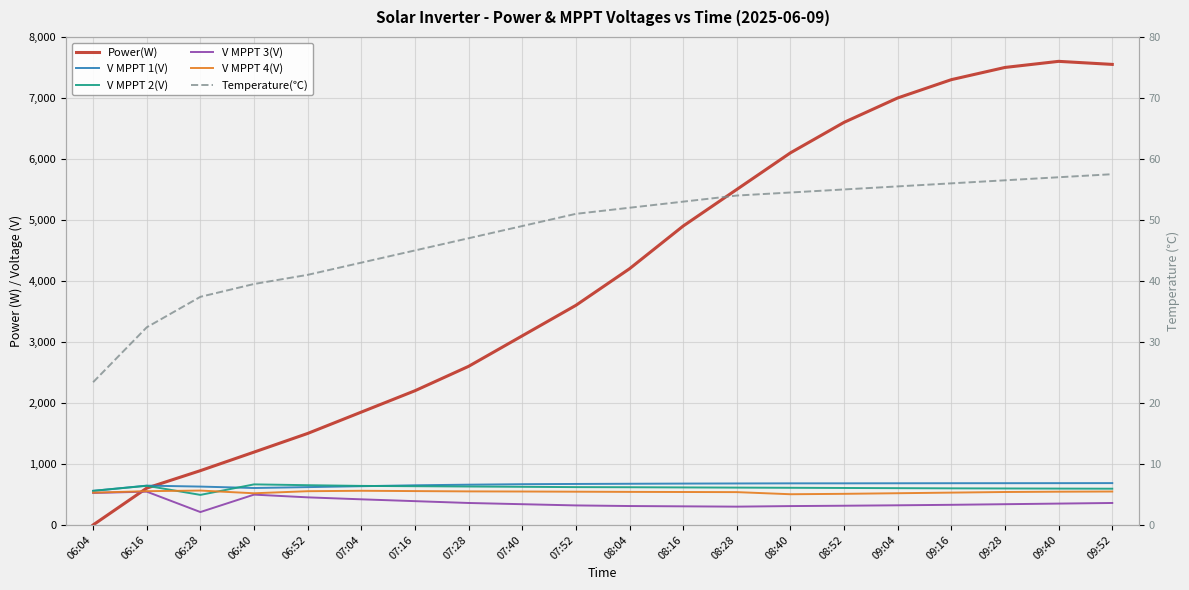

After their last crossing, which series has the higher values: Power(W) or V MPPT 2(V)?

Power(W)